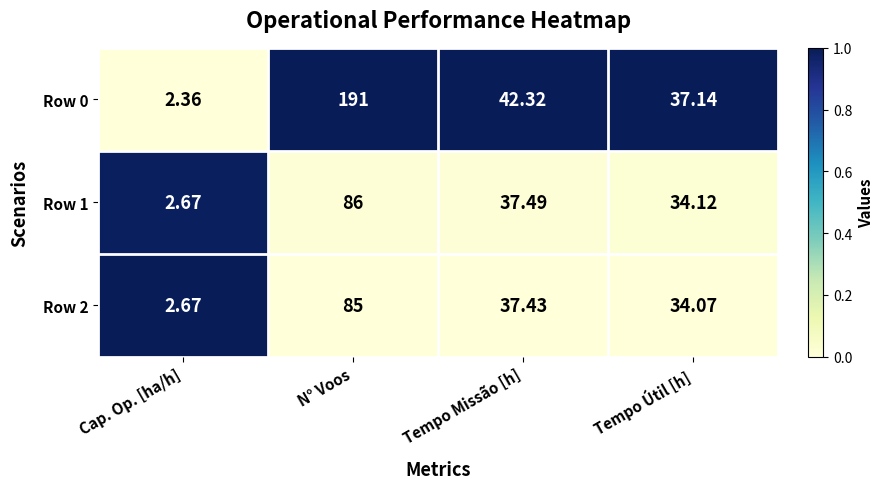

At which category is the sum across all series the highest?

N° Voos